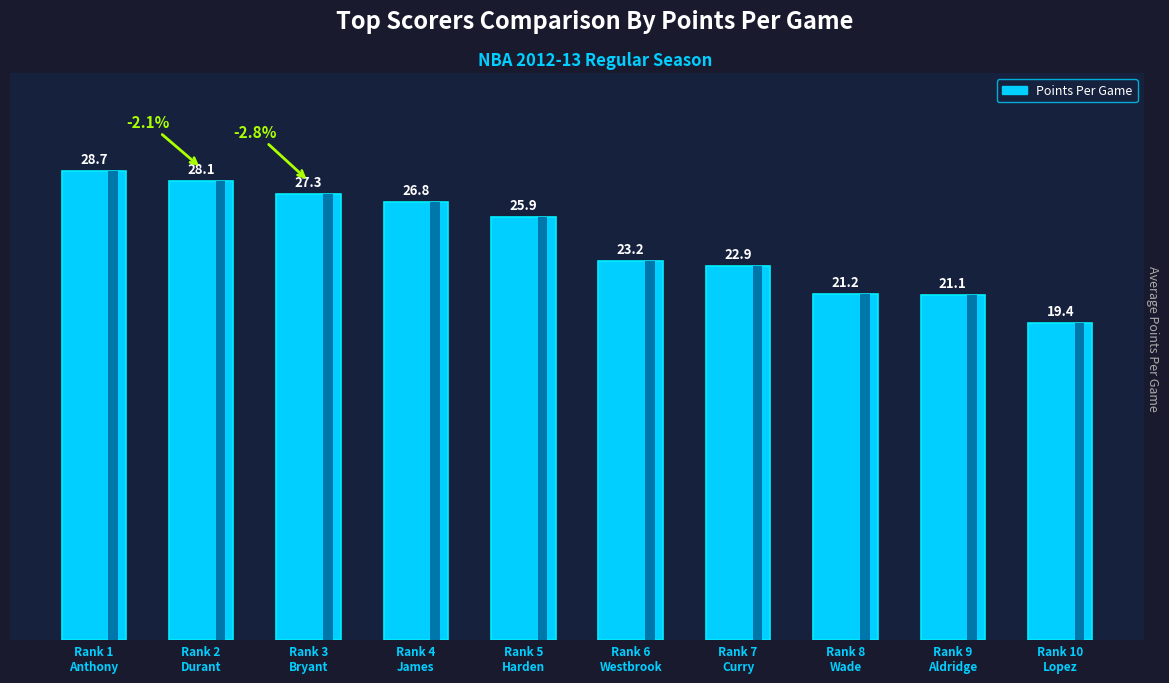

What is the sum of all values?

244.6